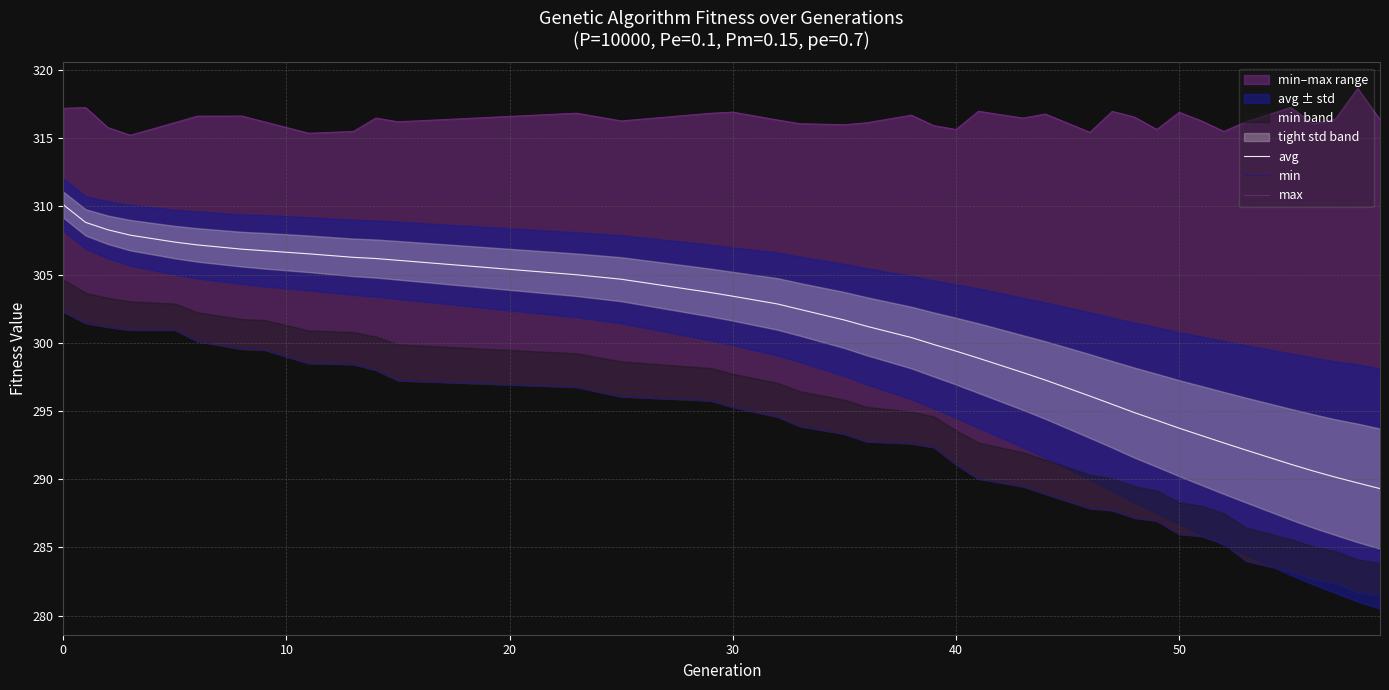

How many lines are shown in the chart?

3